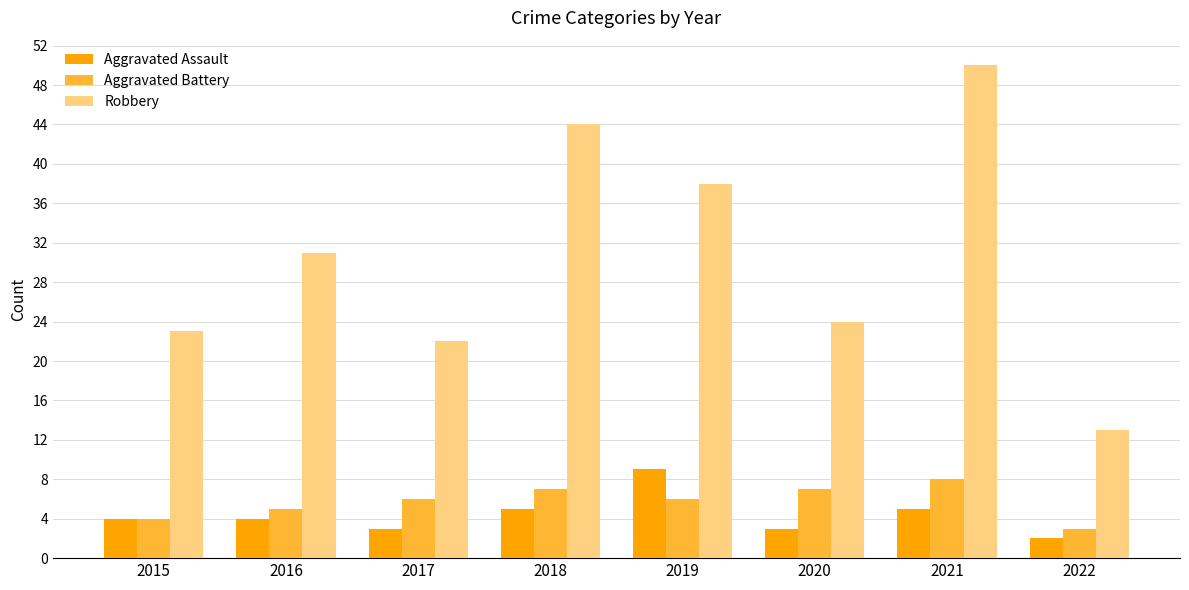

True or false: Aggravated Assault has a value of 5 at 2021.

True